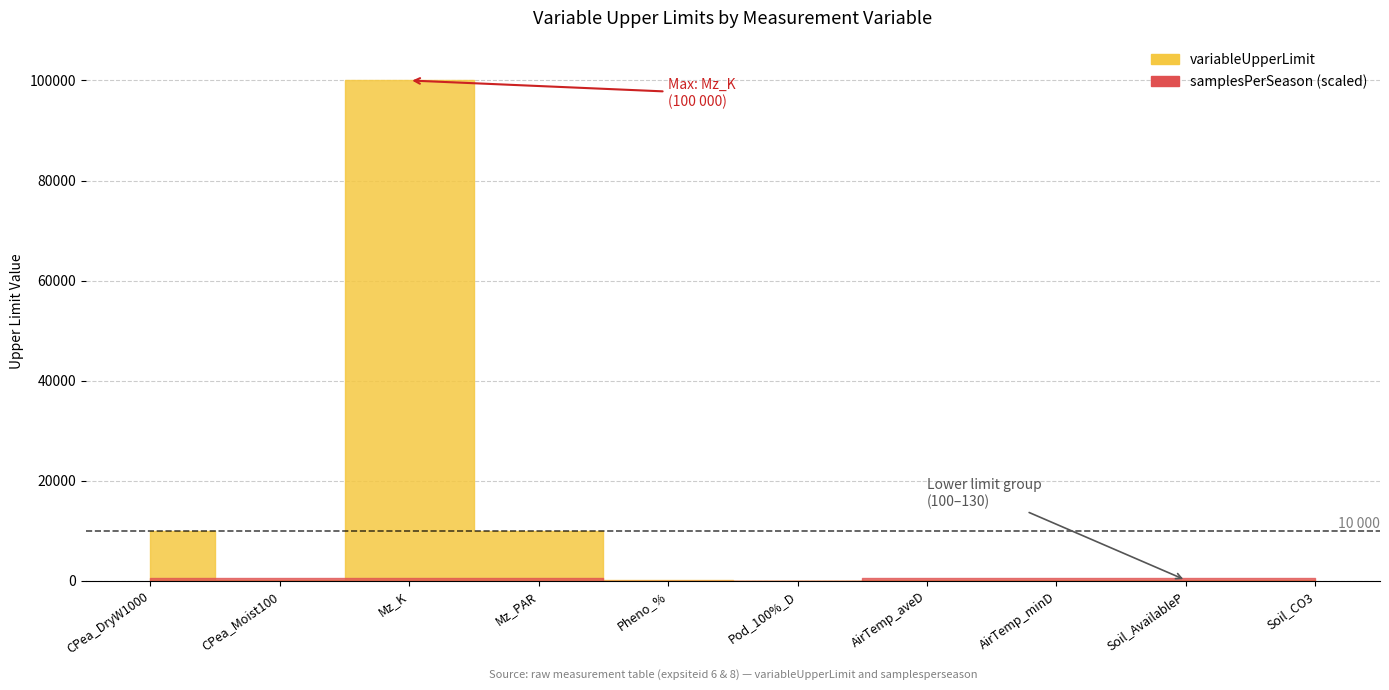

Where is variableUpperLimit nearest to the value 50000?

CPea_DryW1000